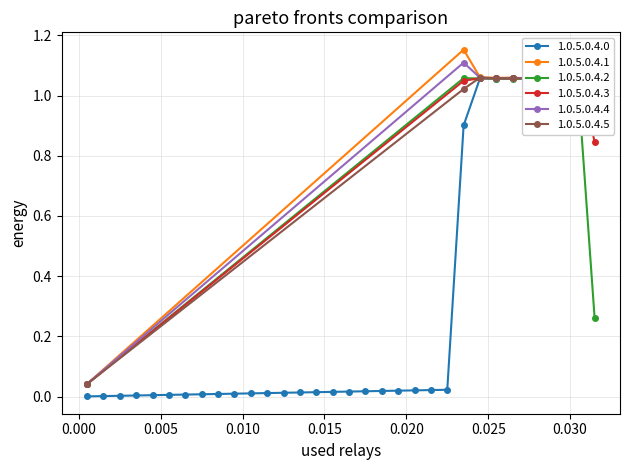

How many distinct data groups are displayed?

6